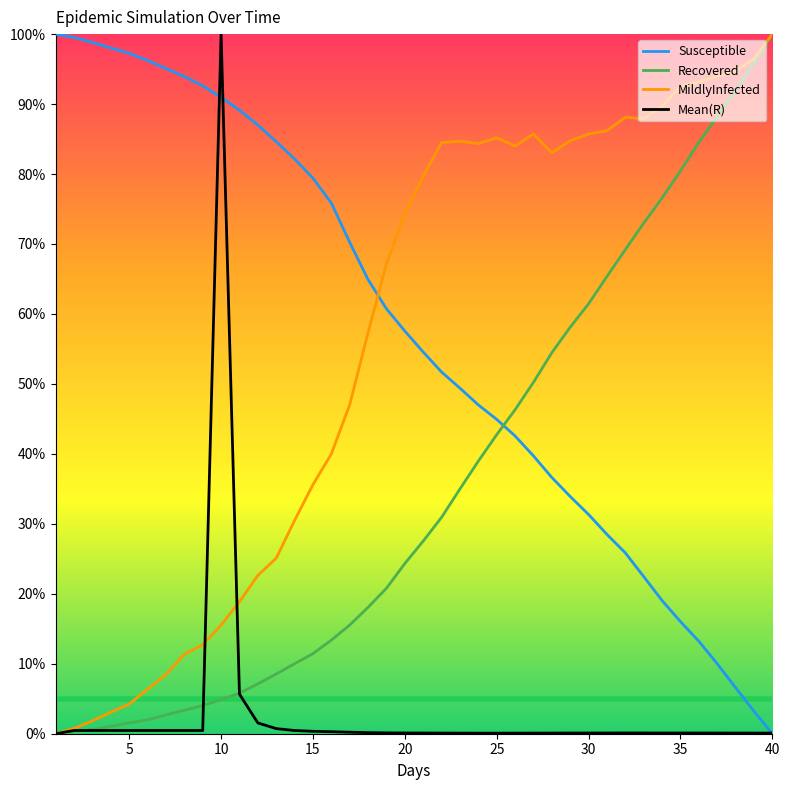

Is this an area chart (filled region under the line)?

No